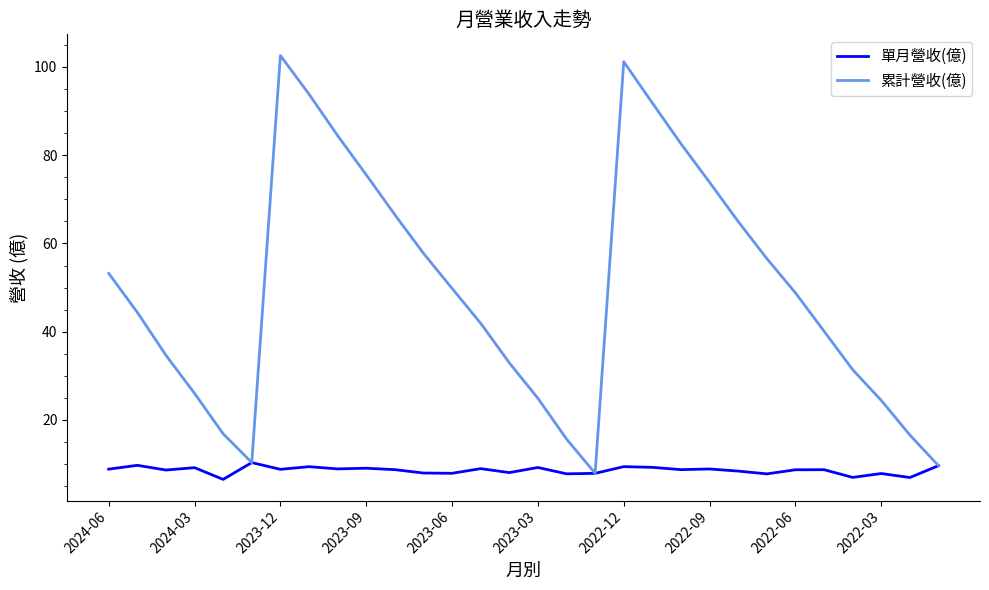

Rank the series by their average value, from highest to lowest.

累計營收(億), 單月營收(億)